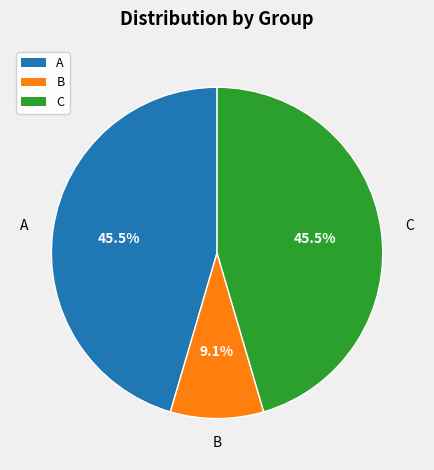

What is the smallest slice in the pie chart?

B